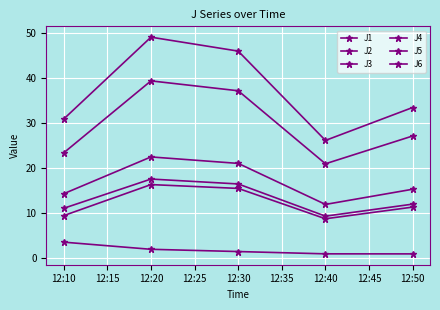

Does the chart have visible grid lines?

Yes